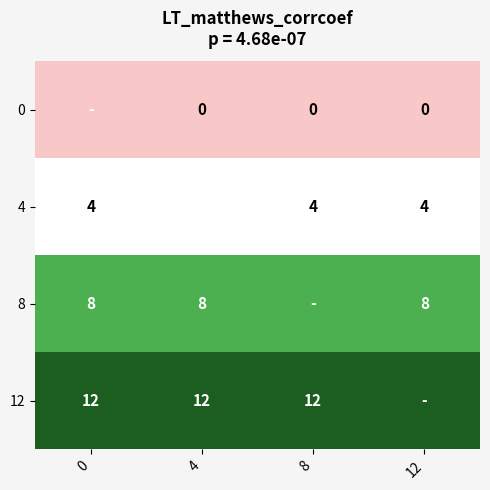

At how many categories does at least one series exceed 4?

4